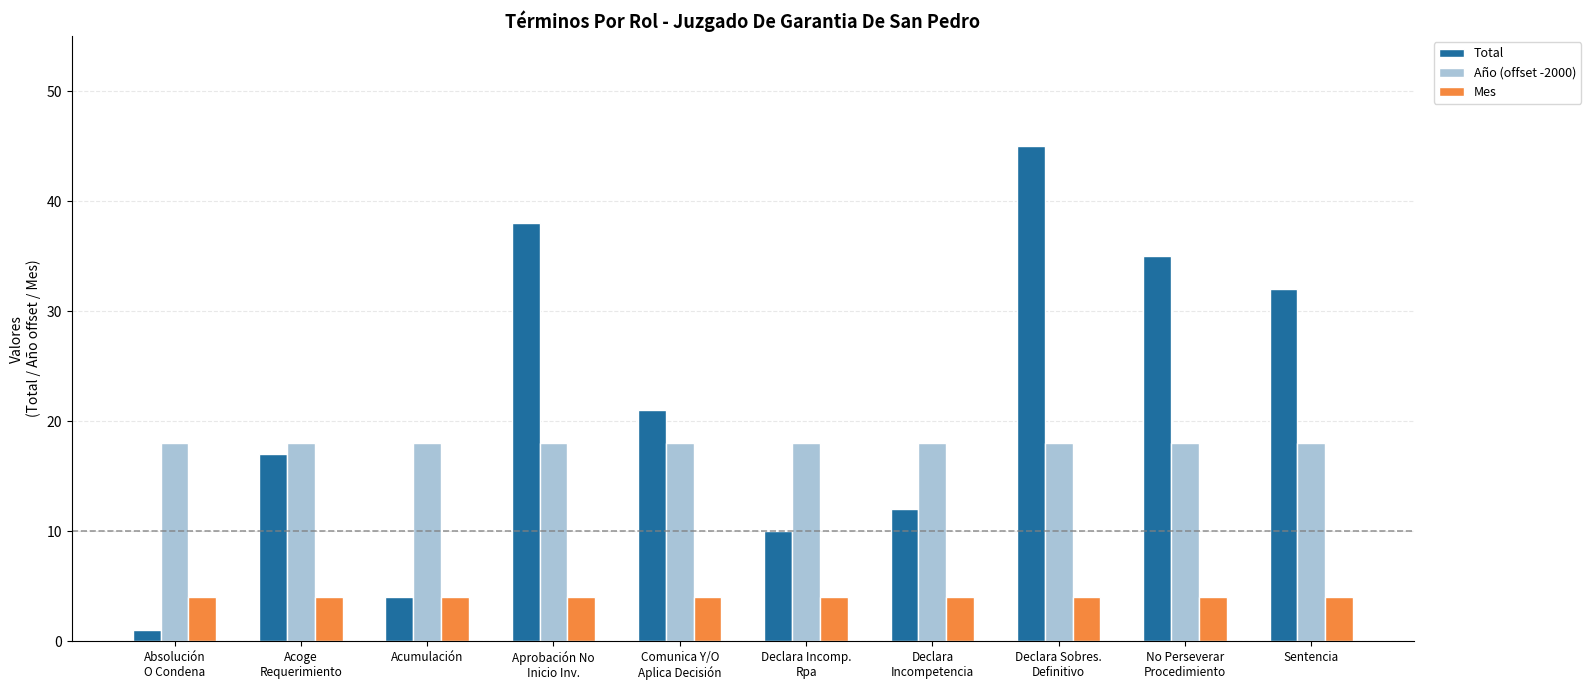

Rank the series at Declara Sobres.
Definitivo from lowest to highest value.

Mes, Año (offset -2000), Total